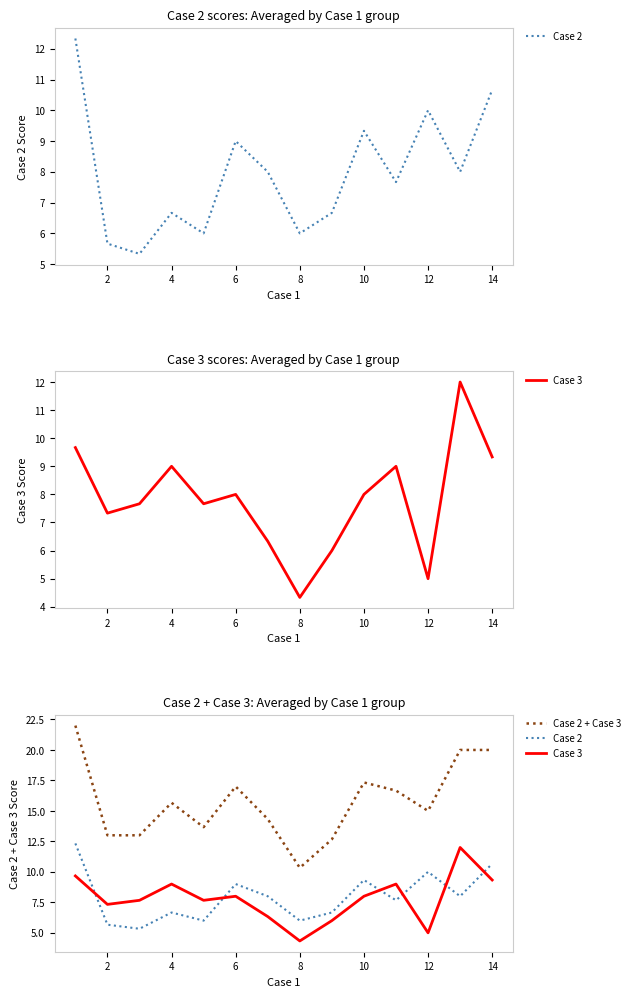

How many interior local peaks does the Case 3 series have?

4